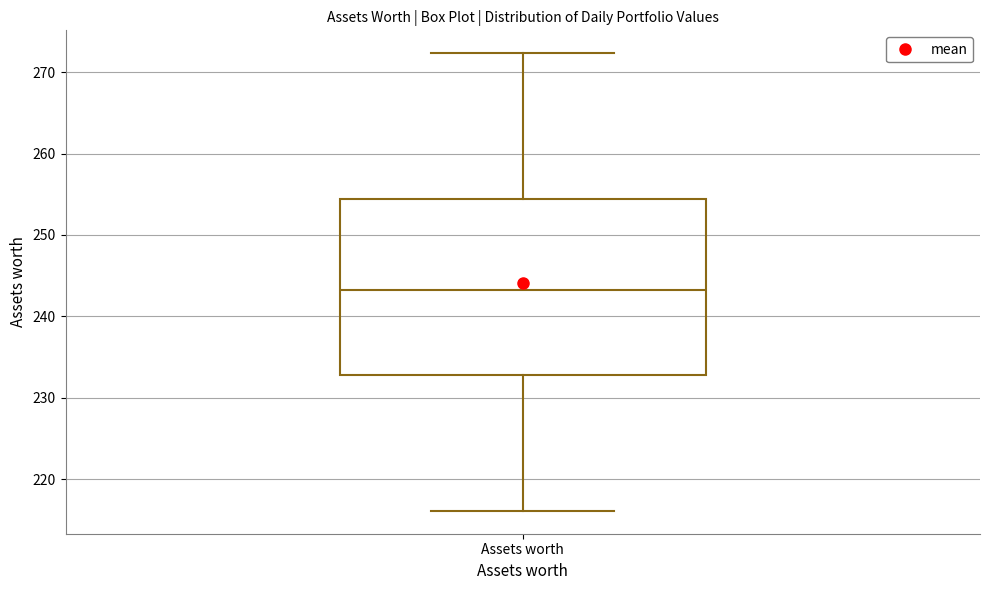

Read this box plot against the y-axis: the position of the median line, the range covered by the box, and the ends of both whiskers. The values are not printed on the chart, so give them approximately, as read against the axis.

median 243, box 233 to 254, whiskers 216 to 272